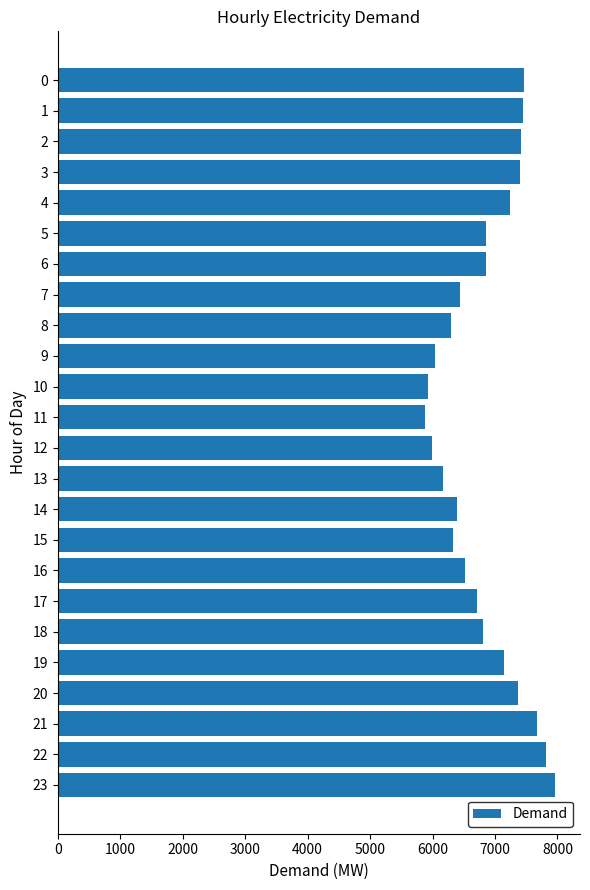

What is the value of the 15th bar from the top?

6385